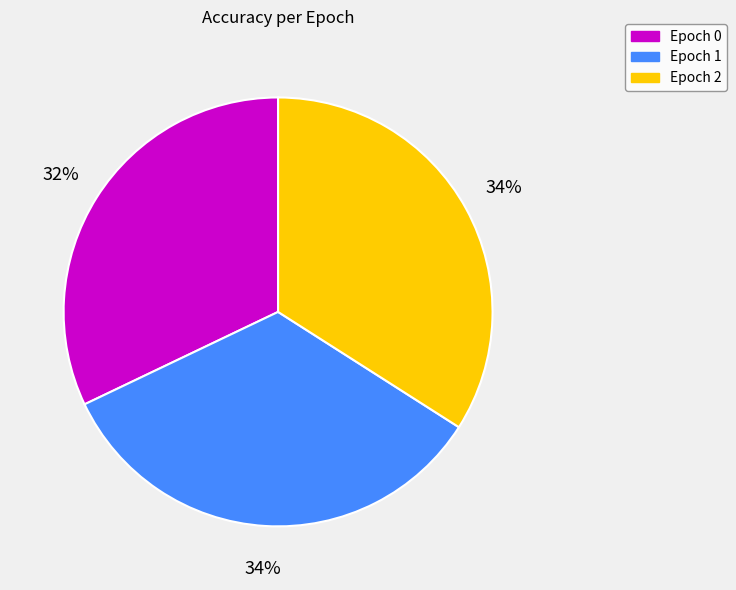

To the nearest percent, what portion does Epoch 0 represent?

32%